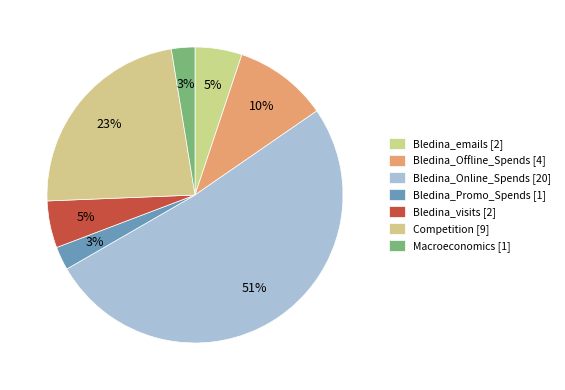

Is the sum of Competition and Bledina_Offline_Spends greater than half?

No